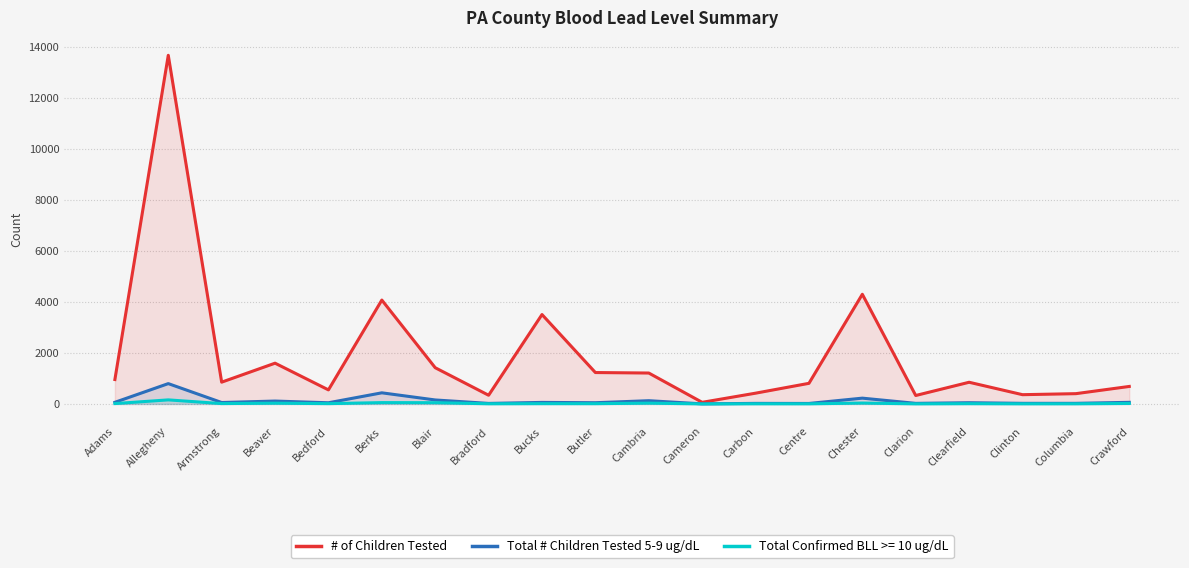

What are all the series names shown in the legend?

# of Children Tested, Total # Children Tested 5-9 ug/dL, Total Confirmed BLL >= 10 ug/dL